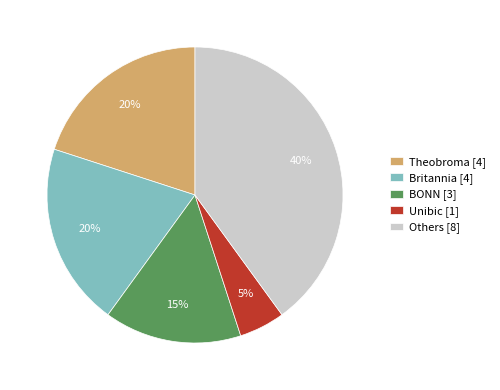

To the nearest percent, what percentage of the pie is BONN [3]?

15%